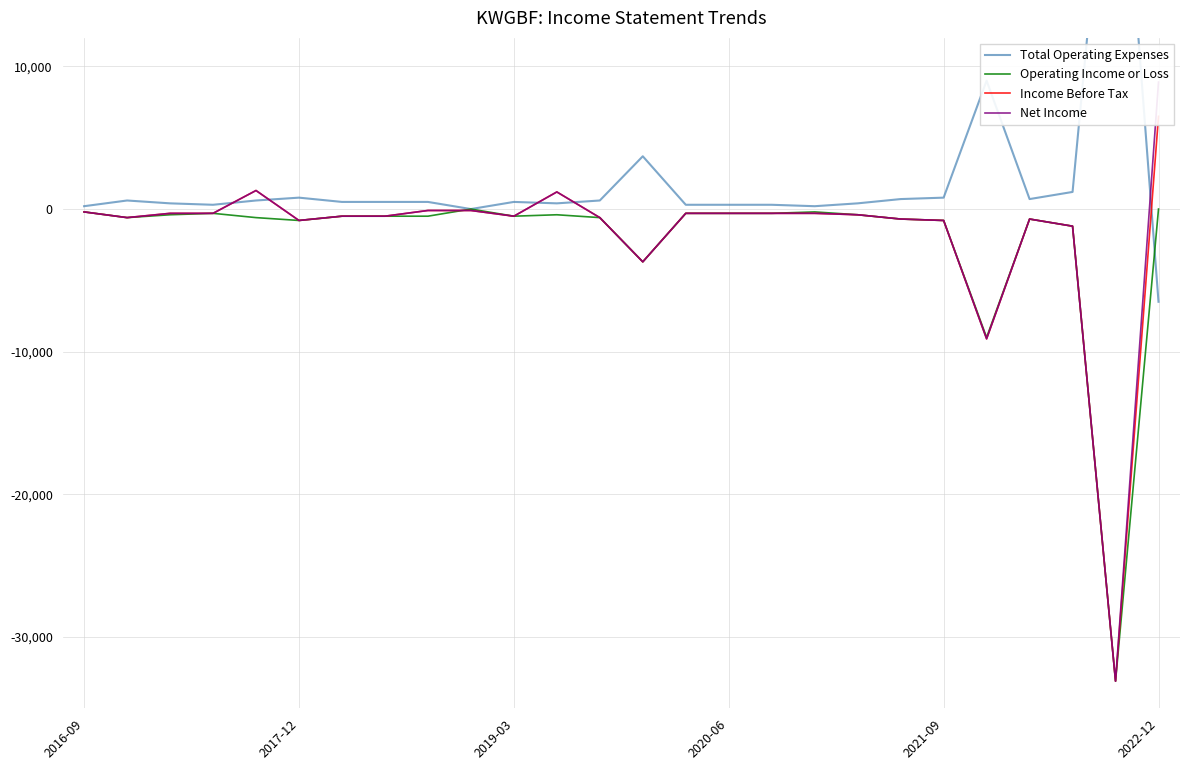

Does the chart display data point markers on the line(s)?

No